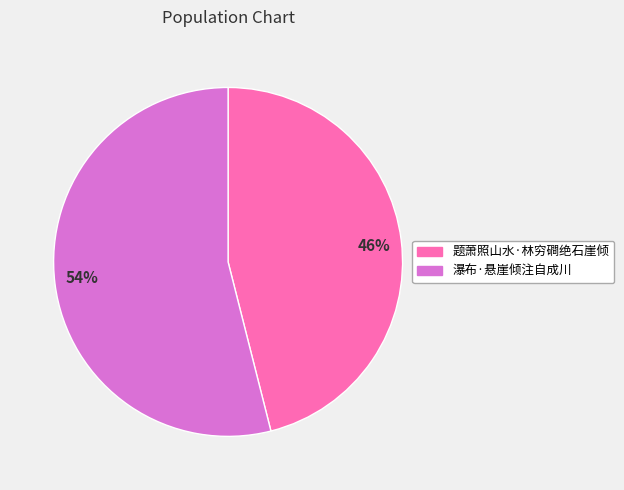

Is the sum of 46% and 54% greater than half?

Yes